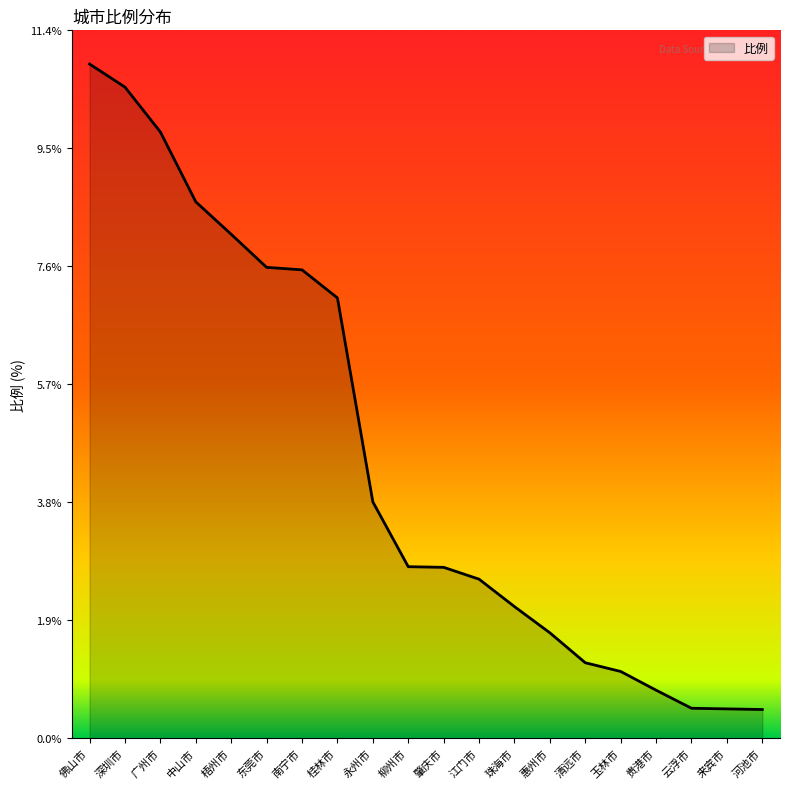

The chart shows a value of 2.2 at 清远市. True or false?

False